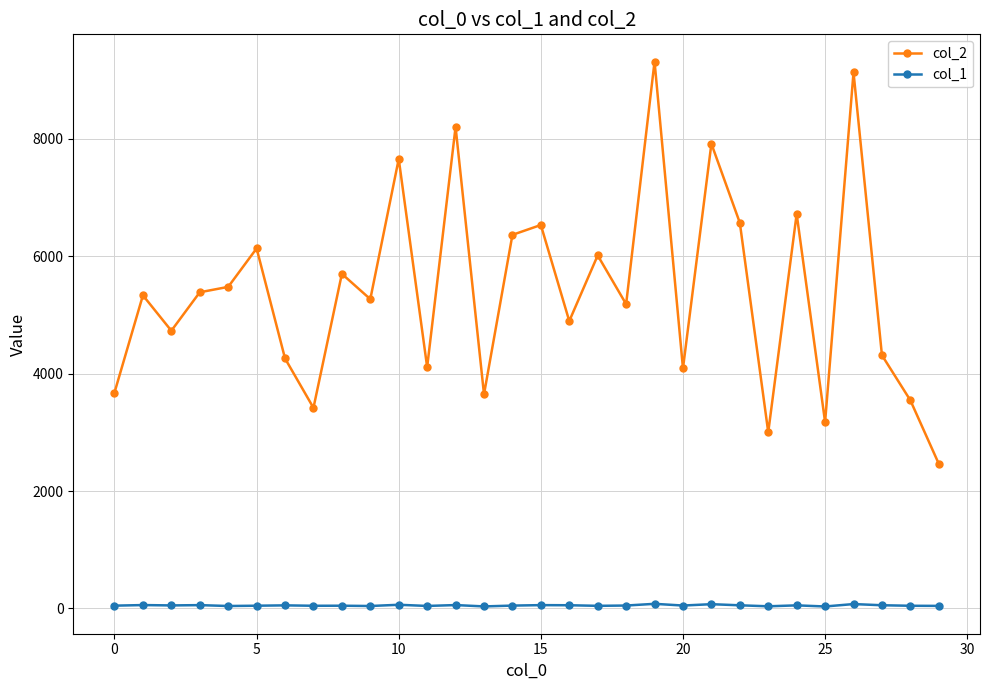

True or false: col_2 has more than 0 interior local peaks.

True